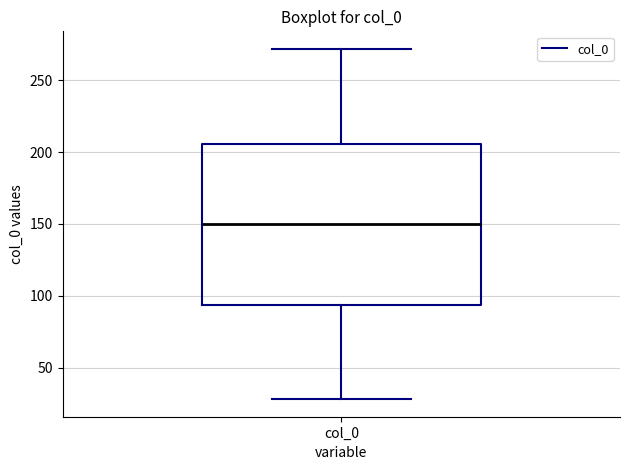

Read this box plot against the y-axis: the position of the median line, the range covered by the box, and the ends of both whiskers. The values are not printed on the chart, so give them approximately, as read against the axis.

median 150, box 95 to 205, whiskers 30 to 270